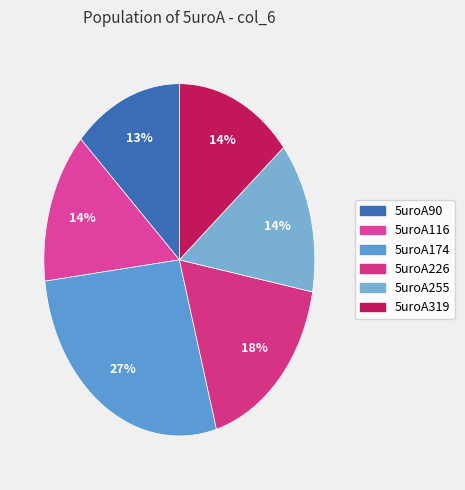

Does 5uroA174 account for over 50% of the chart?

No